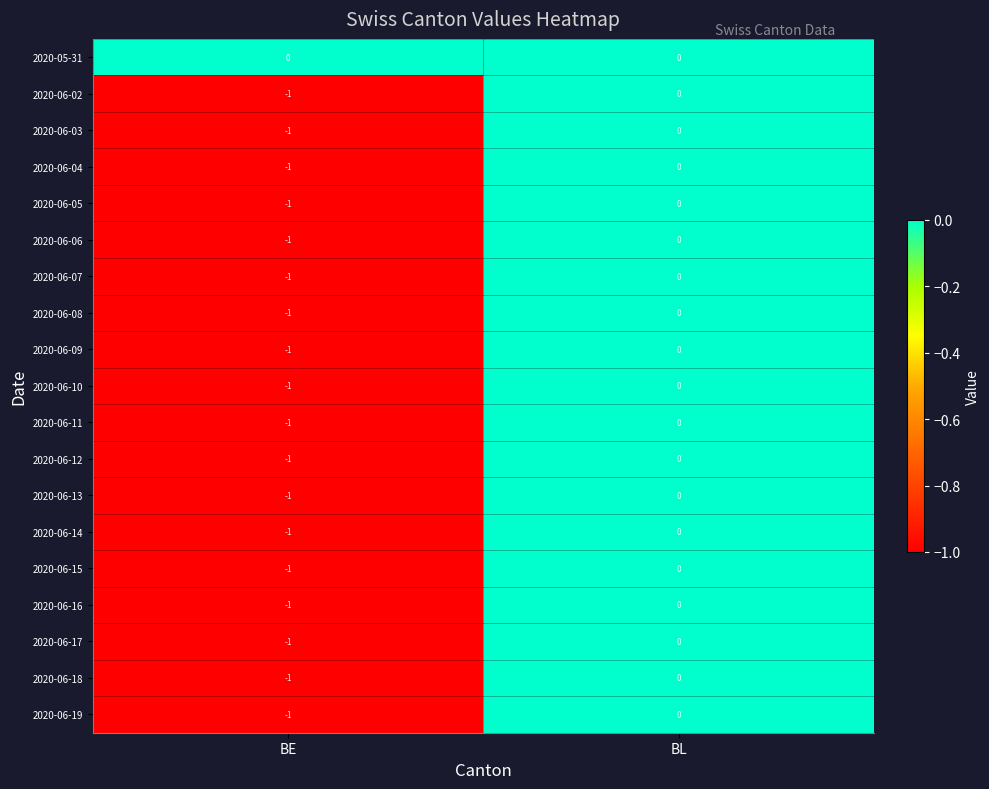

The 2020-06-08 series shows -1 at BL. True or false?

False